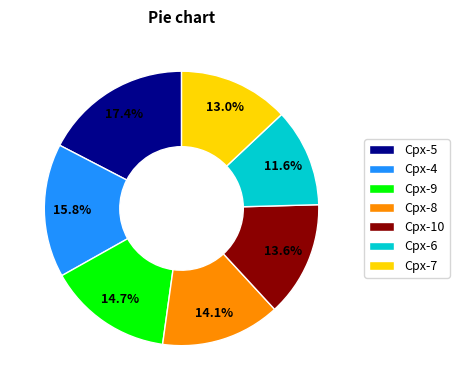

What is the total percentage of Cpx-10 and Cpx-8?

27.6%